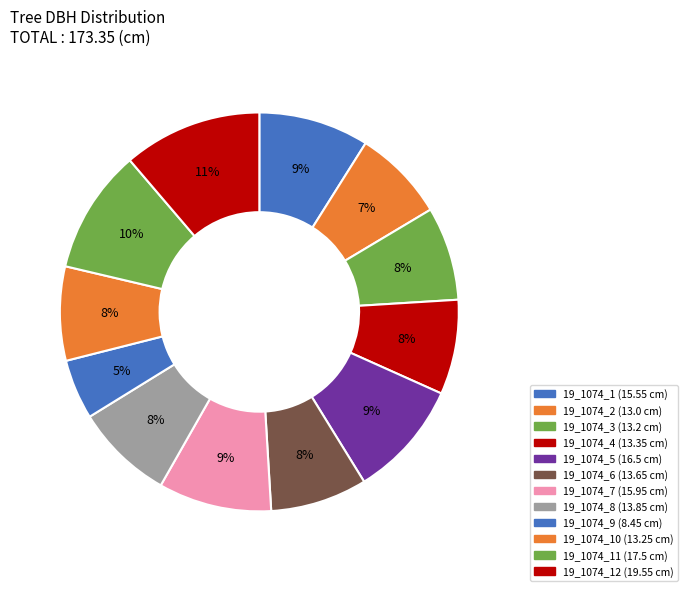

To the nearest percent, what is the average slice percentage?

8%